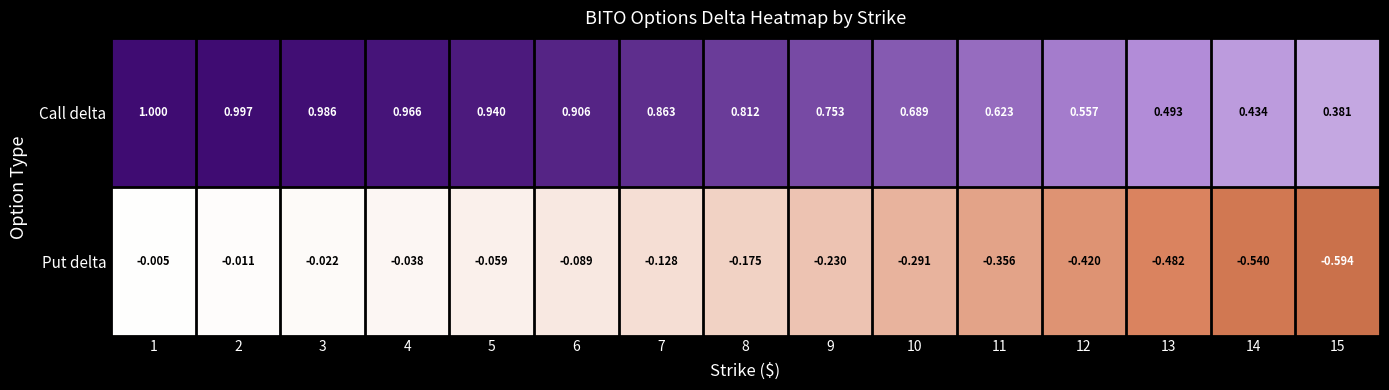

Which series has the largest total across all categories?

Call delta